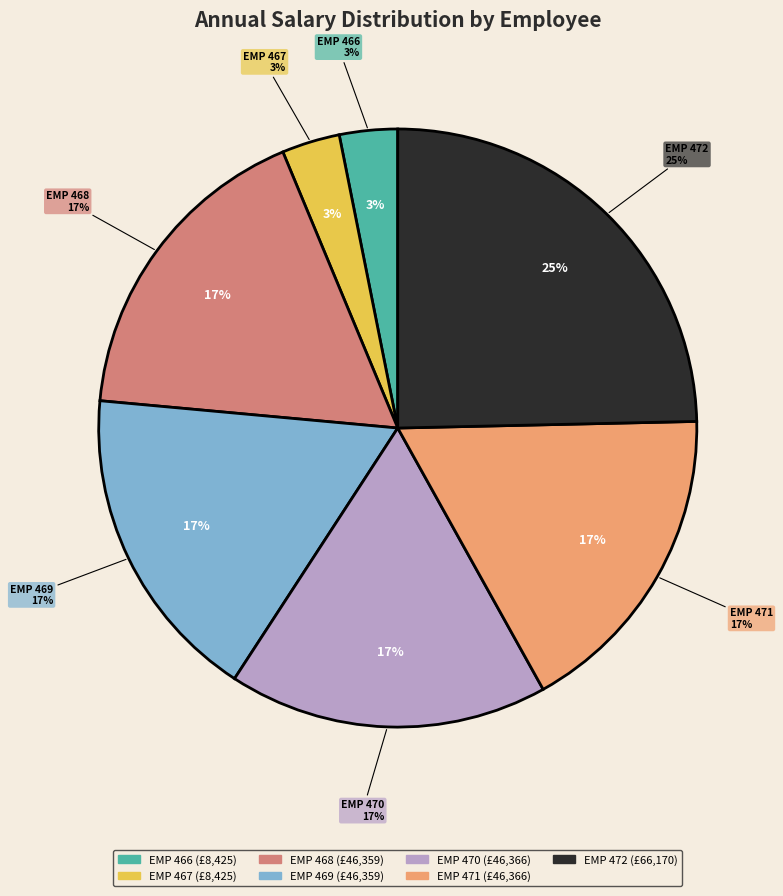

Combined, what portion of the pie is EMP 466 and EMP 472?

27.8%